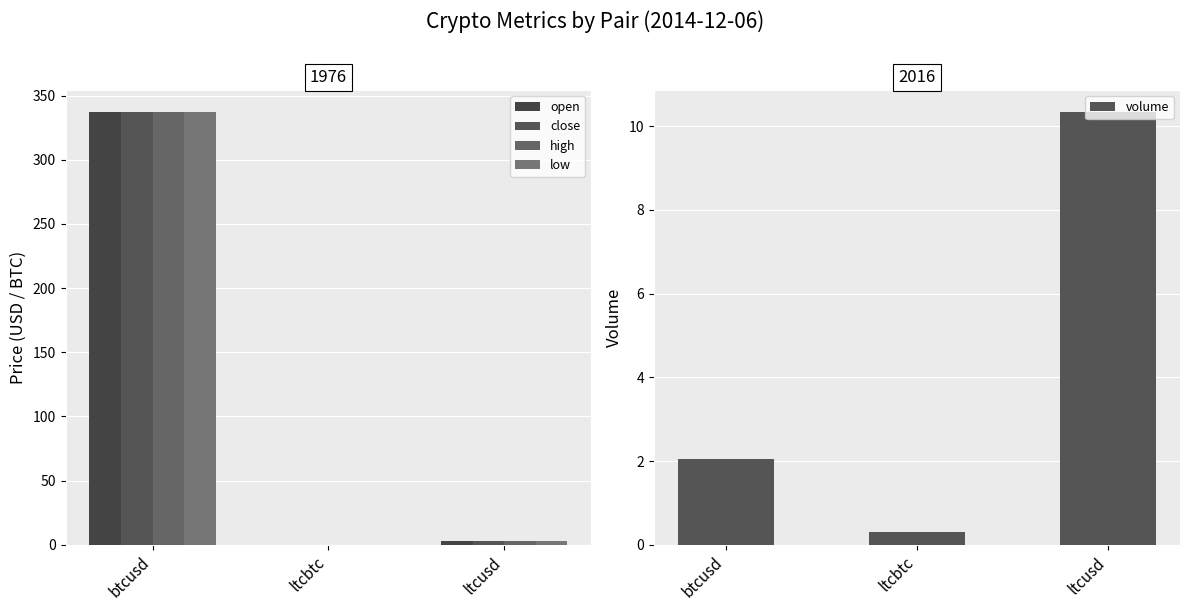

Which series changed the most between ltcbtc and ltcusd?

volume